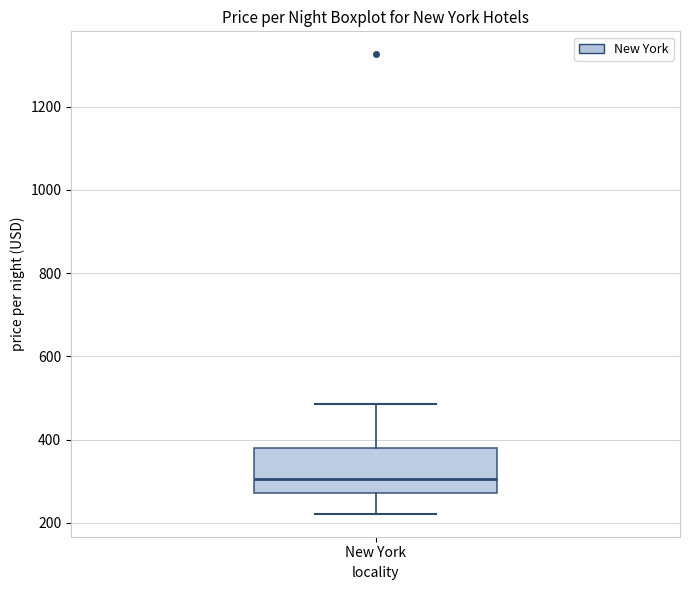

Read this box plot against the y-axis: the position of the median line, the range covered by the box, and the ends of both whiskers. The values are not printed on the chart, so give them approximately, as read against the axis.

median 300, box 280 to 380, whiskers 220 to 480